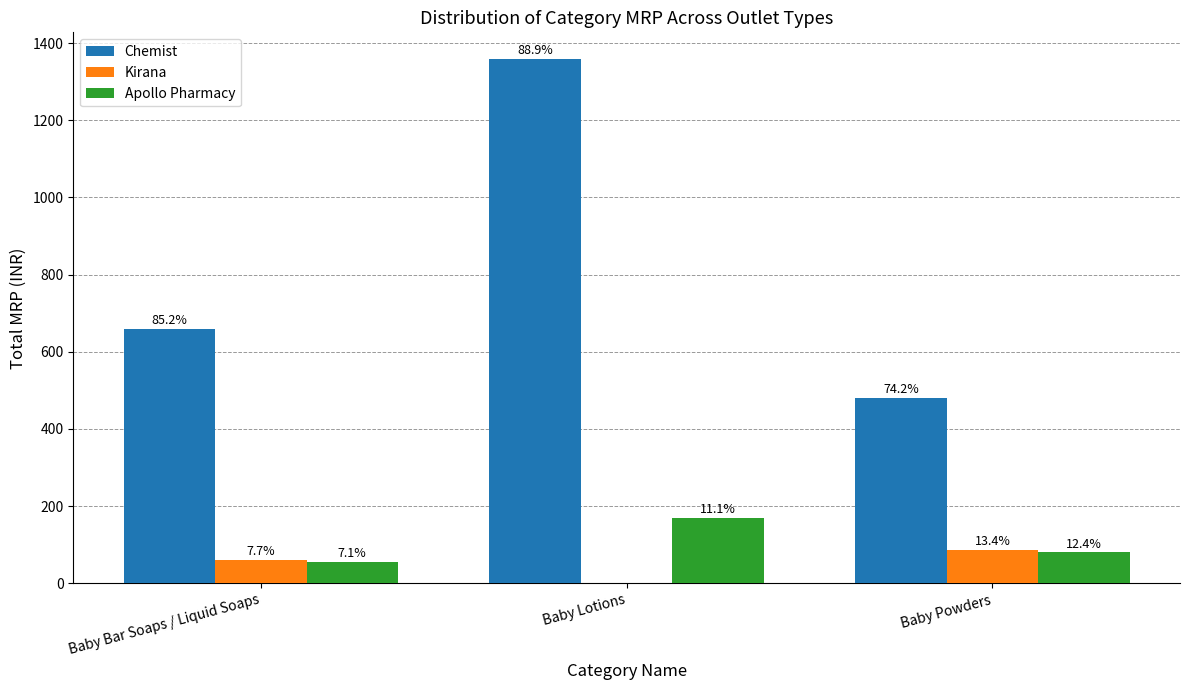

What are all the series names shown in the legend?

Chemist, Kirana, Apollo Pharmacy